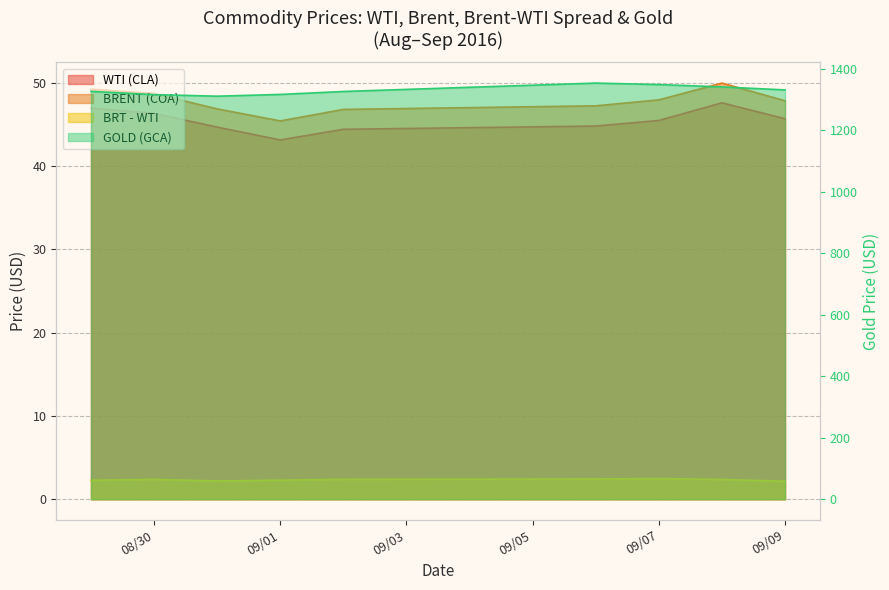

How many interior local peaks does the GOLD (GCA) series have?

1